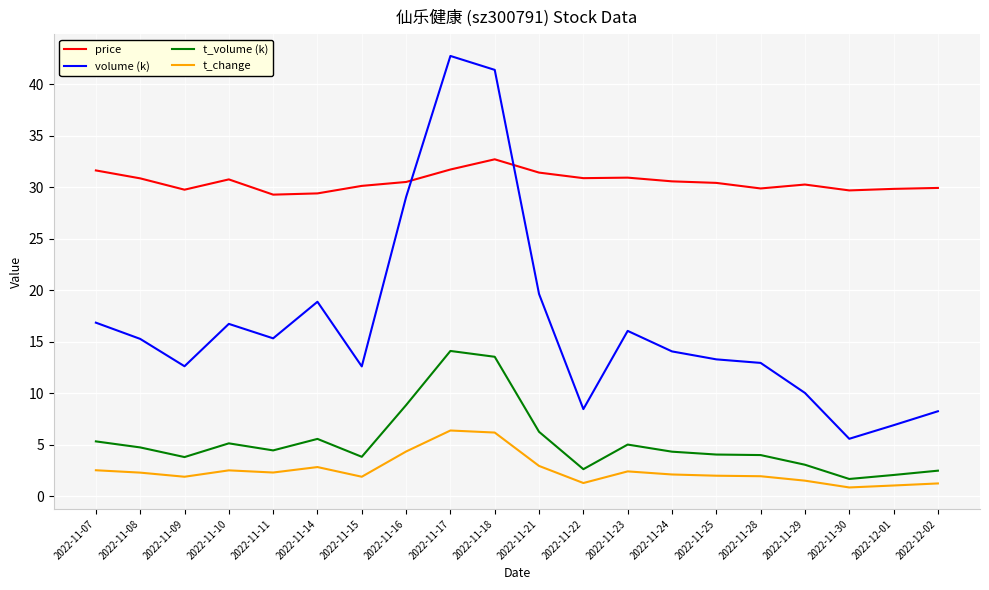

What is the approximate value of price at 2022-11-30?

29.7